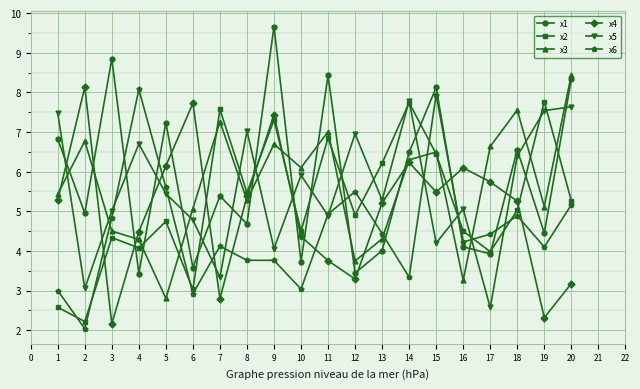

What is the minimum value for x6?

2.0